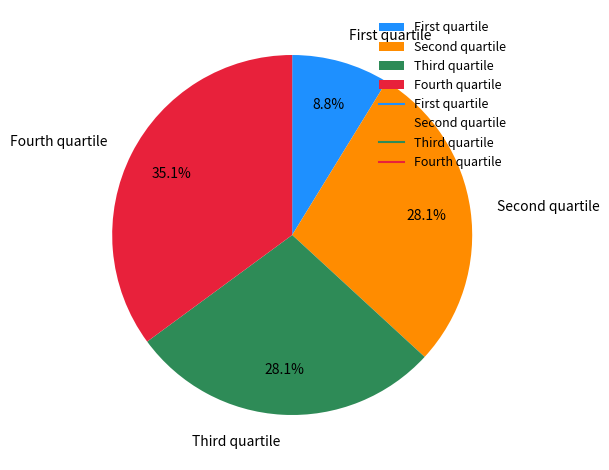

Is there a majority slice in this chart?

No